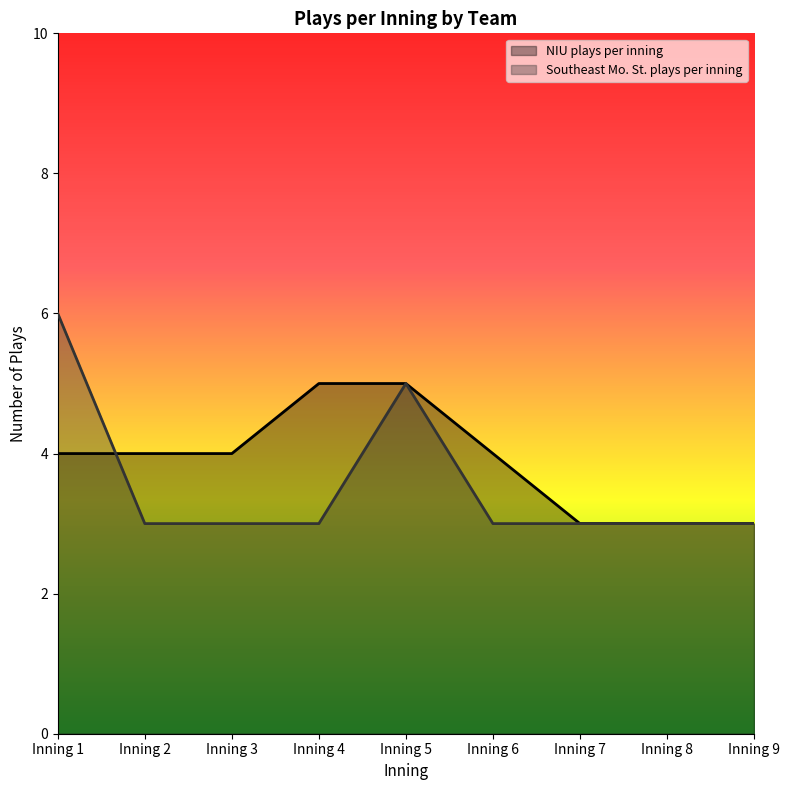

List the labels in order of NIU plays per inning value, smallest first.

Inning 7, Inning 8, Inning 9, Inning 1, Inning 2, Inning 3, Inning 6, Inning 4, Inning 5